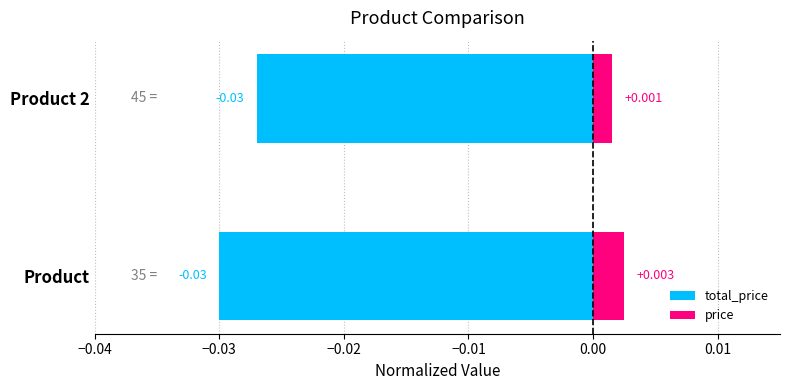

How many bars are there in total?

4